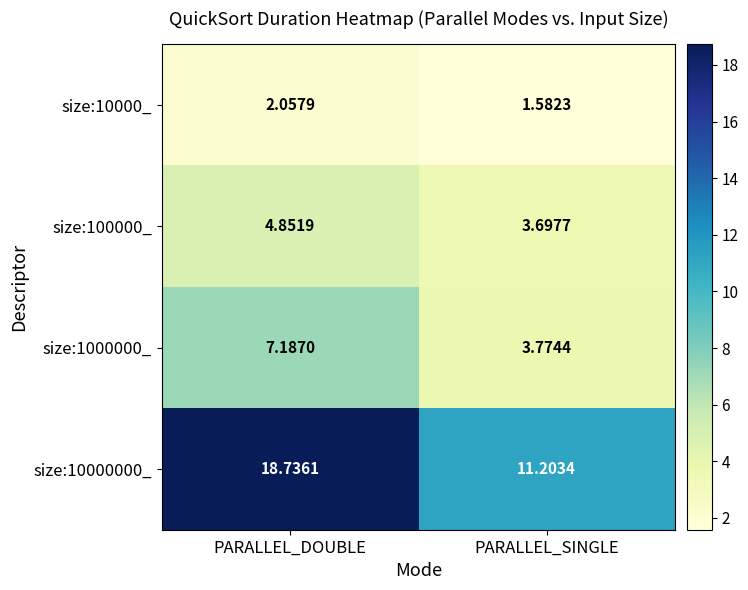

At which category is the sum across all series the highest?

PARALLEL_DOUBLE